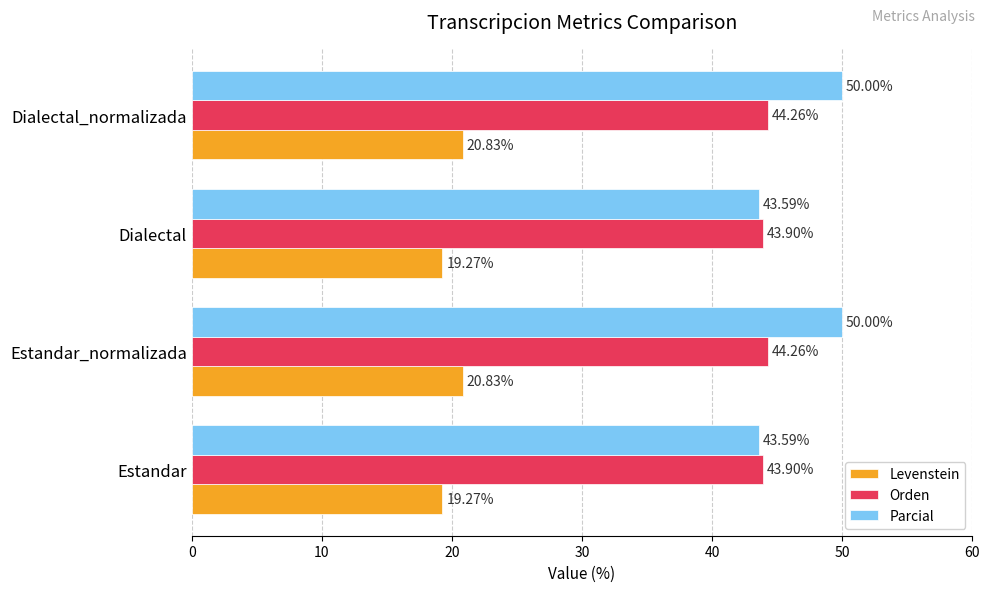

Between Dialectal and Dialectal_normalizada, which series saw the biggest shift?

Parcial